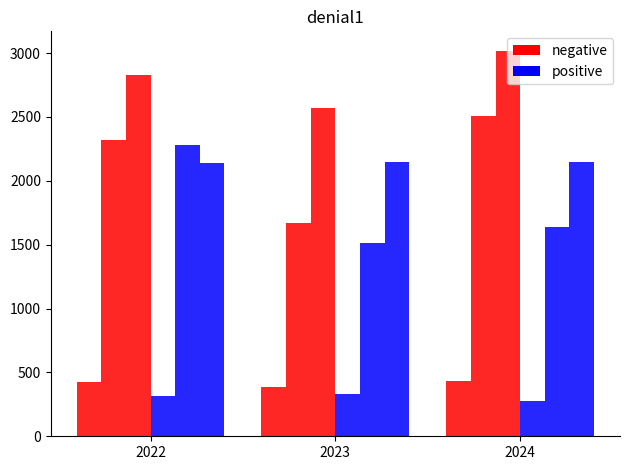

Is it true that positive equals 480.6 at 2023?

False